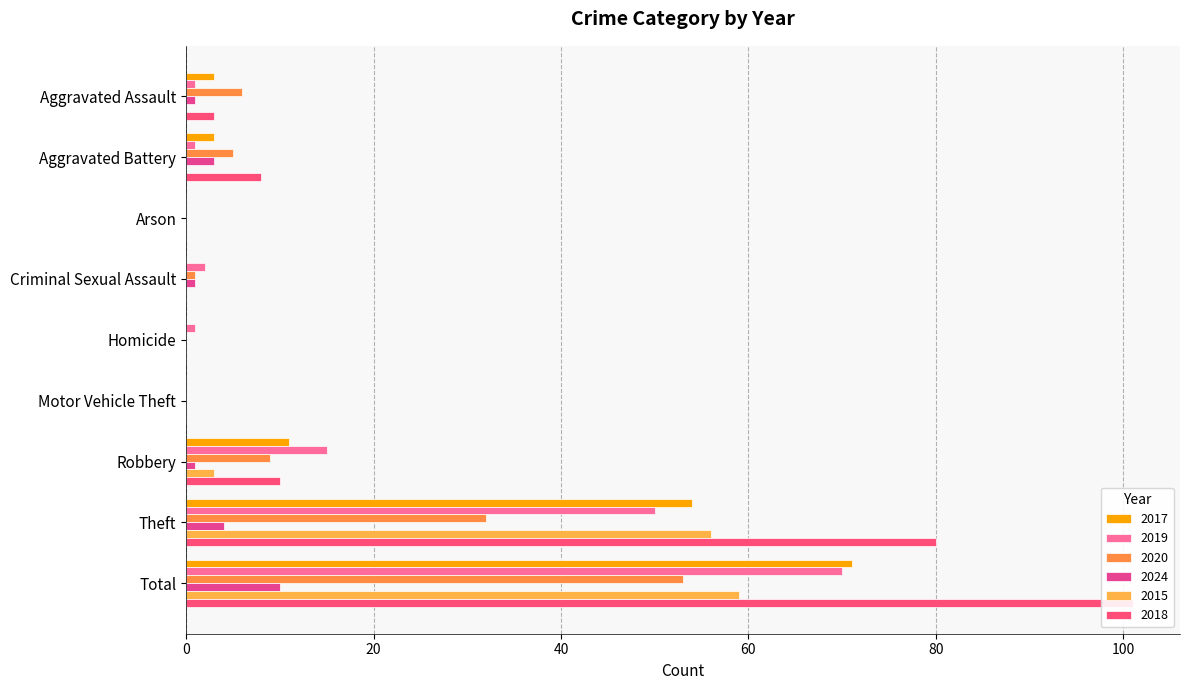

Reading left to right, transcribe all the data shown in this chart.

2017: 3	3	0	0	0	0	11	54	71
2019: 1	1	0	2	1	0	15	50	70
2020: 6	5	0	1	0	0	9	32	53
2024: 1	3	0	1	0	0	1	4	10
2015: 0	0	0	0	0	0	3	56	59
2018: 3	8	0	0	0	0	10	80	101